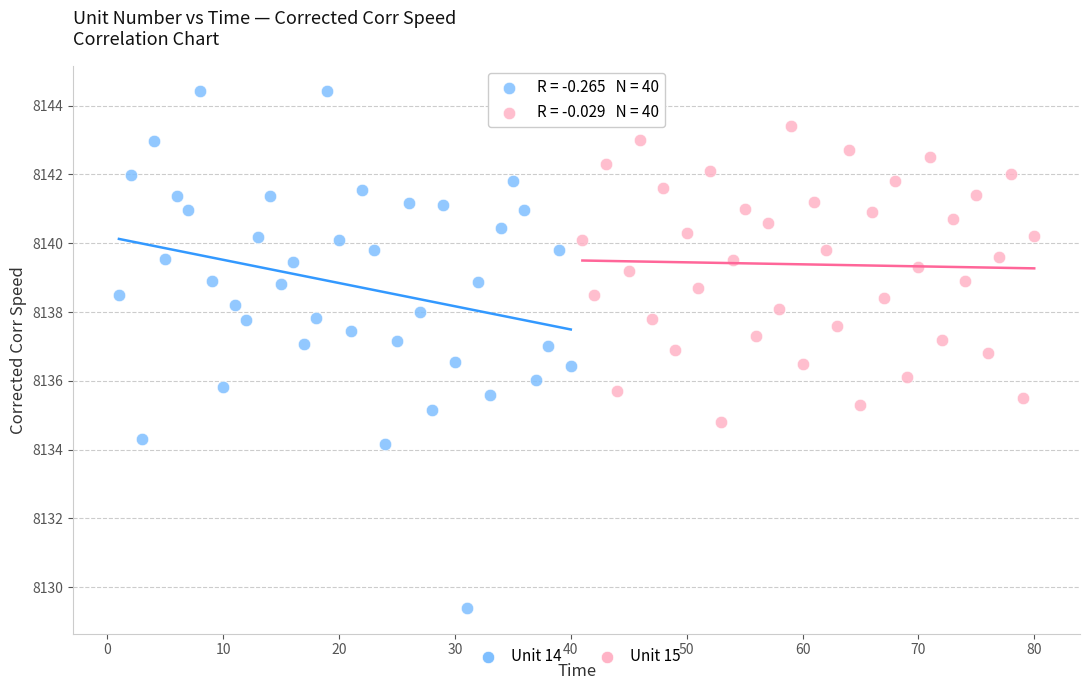

Which series reaches the maximum Y coordinate?

Unit 14